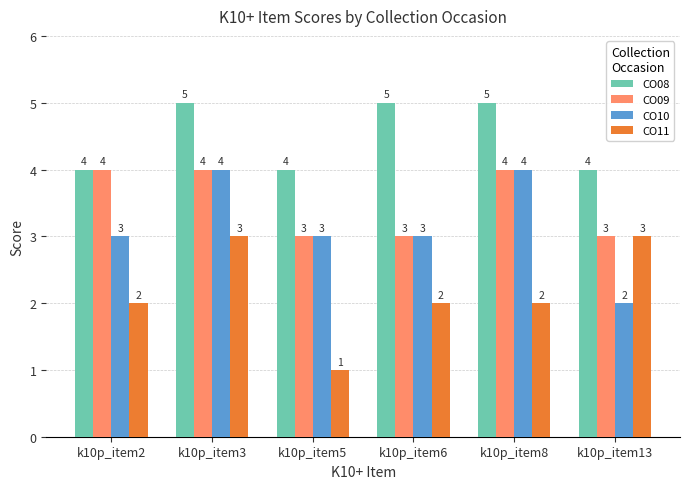

What is the difference between the highest and lowest values at k10p_item8?

3